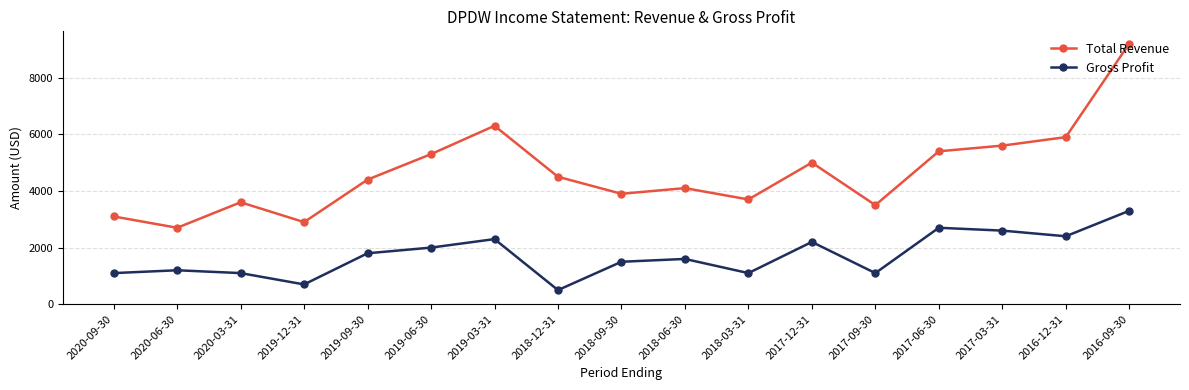

At which label does Gross Profit first exceed 1600?

2019-09-30